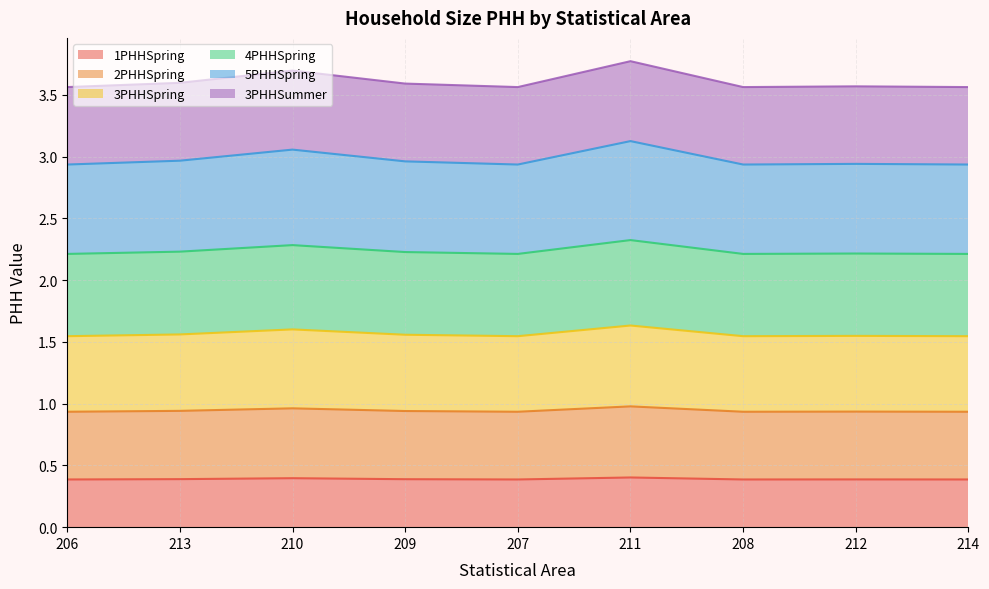

What is the total value across all series at 213?

3.6